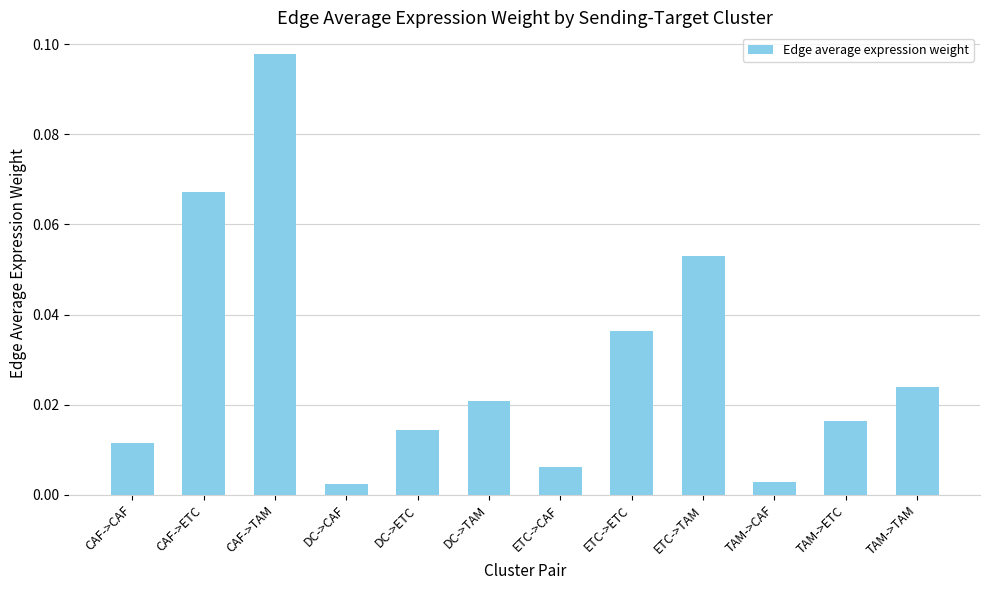

Are the bars grouped side by side (vs. stacked)?

No